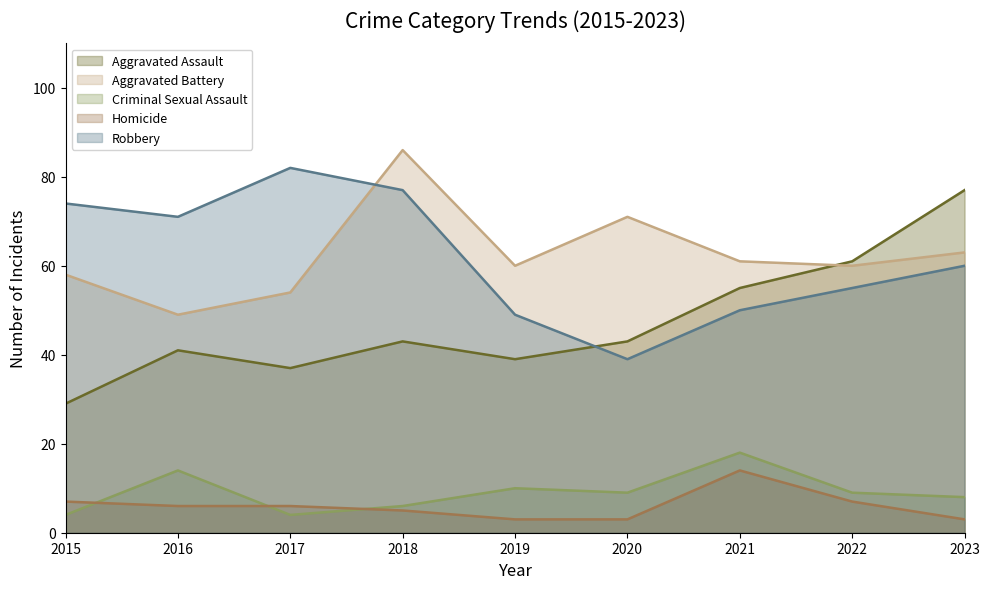

At which category does the chart reach its minimum across all series?

2019